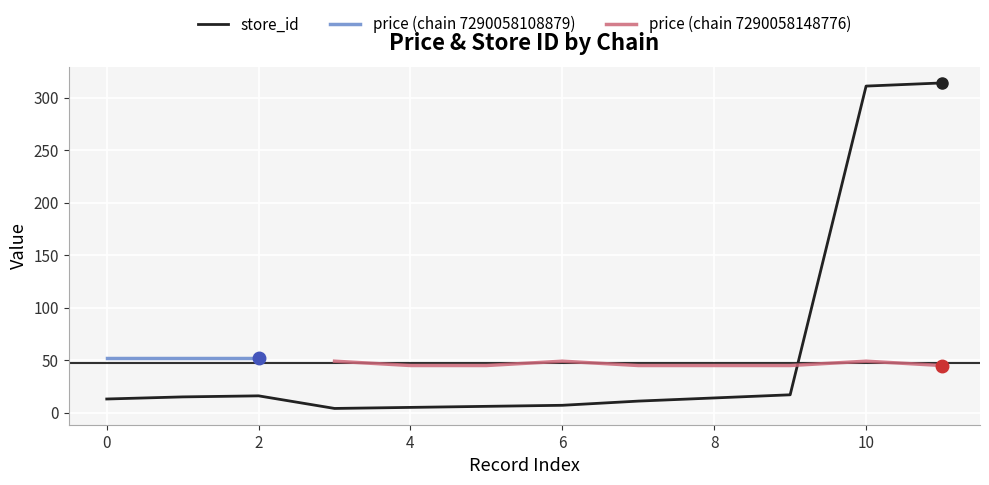

Is it true that the value at 7290058108879_15 is 15?

True